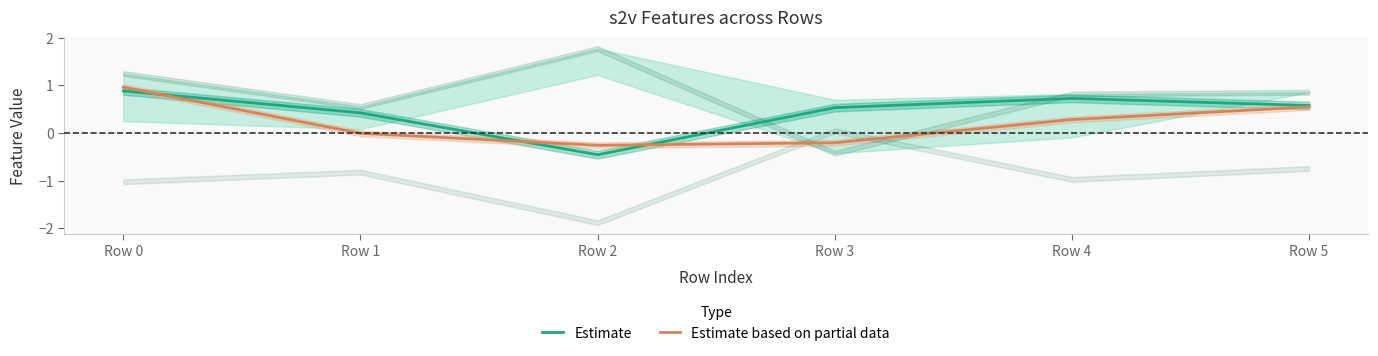

Reading left to right, what are all the values shown in this chart?

Estimate: Row 0=0.9	Row 1=0.4	Row 2=-0.5	Row 3=0.5	Row 4=0.7	Row 5=0.6
Estimate based on partial data: Row 0=1.0	Row 1=-0.0	Row 2=-0.3	Row 3=-0.2	Row 4=0.3	Row 5=0.5